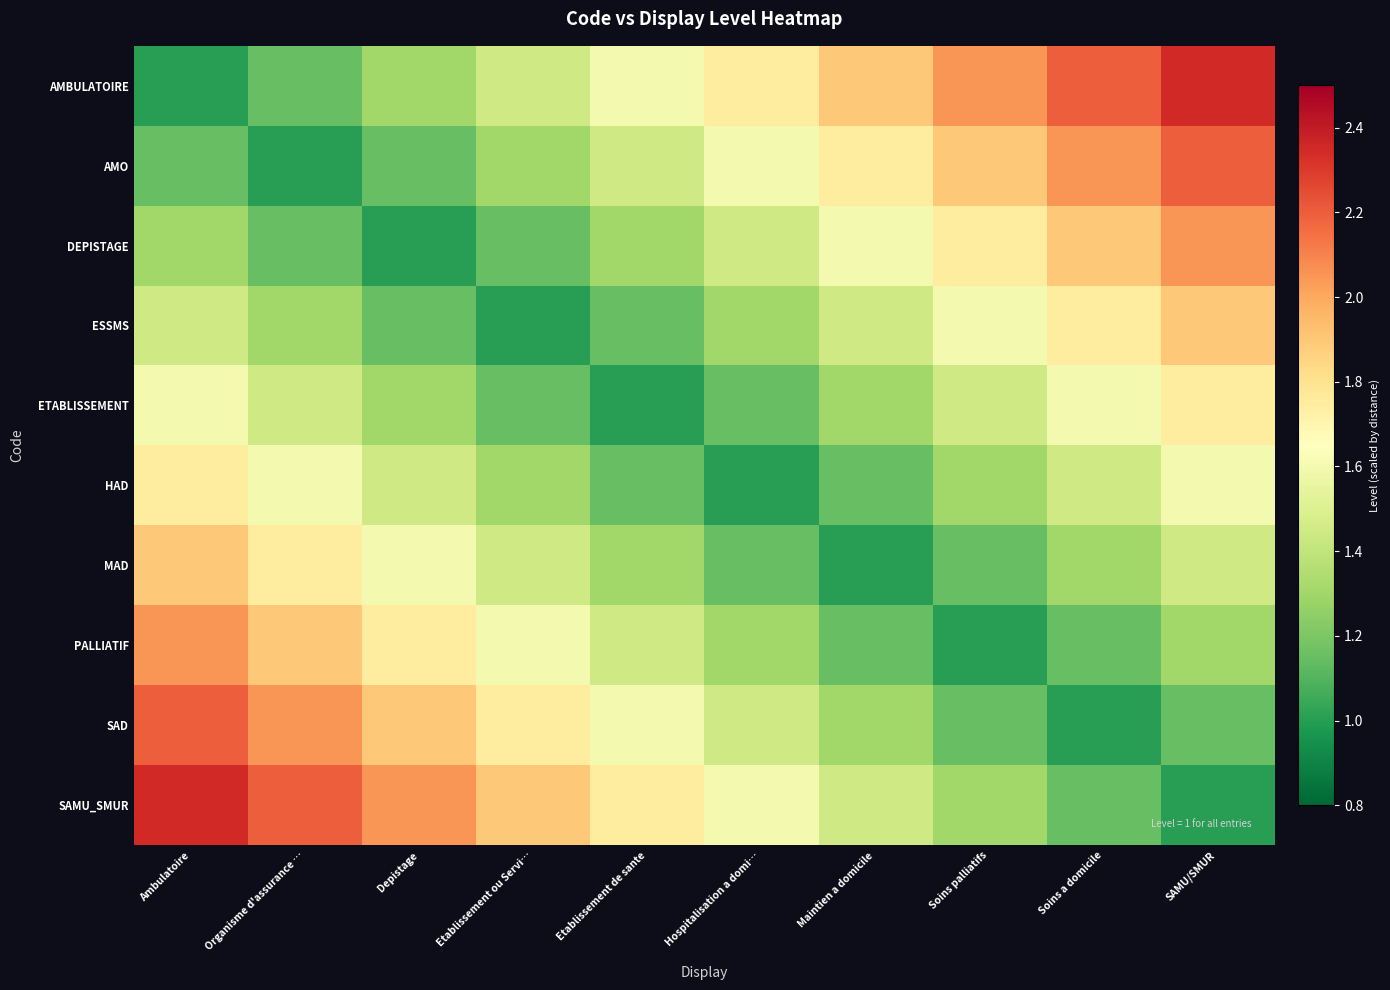

Reading right to left, what are all the values shown in this chart?

AMBULATOIRE: SAMU/SMUR=2.3	Soins a domicile=2.2	Soins palliatifs=2.0	Maintien a domicile=1.9	Hospitalisation a domi…=1.8	Etablissement de sante=1.6	Etablissement ou Servi…=1.4	Depistage=1.3	Organisme d'assurance …=1.1	Ambulatoire=1.0
AMO: SAMU/SMUR=2.2	Soins a domicile=2.0	Soins palliatifs=1.9	Maintien a domicile=1.8	Hospitalisation a domi…=1.6	Etablissement de sante=1.4	Etablissement ou Servi…=1.3	Depistage=1.1	Organisme d'assurance …=1.0	Ambulatoire=1.1
DEPISTAGE: SAMU/SMUR=2.0	Soins a domicile=1.9	Soins palliatifs=1.8	Maintien a domicile=1.6	Hospitalisation a domi…=1.4	Etablissement de sante=1.3	Etablissement ou Servi…=1.1	Depistage=1.0	Organisme d'assurance …=1.1	Ambulatoire=1.3
ESSMS: SAMU/SMUR=1.9	Soins a domicile=1.8	Soins palliatifs=1.6	Maintien a domicile=1.4	Hospitalisation a domi…=1.3	Etablissement de sante=1.1	Etablissement ou Servi…=1.0	Depistage=1.1	Organisme d'assurance …=1.3	Ambulatoire=1.4
ETABLISSEMENT: SAMU/SMUR=1.8	Soins a domicile=1.6	Soins palliatifs=1.4	Maintien a domicile=1.3	Hospitalisation a domi…=1.1	Etablissement de sante=1.0	Etablissement ou Servi…=1.1	Depistage=1.3	Organisme d'assurance …=1.4	Ambulatoire=1.6
HAD: SAMU/SMUR=1.6	Soins a domicile=1.4	Soins palliatifs=1.3	Maintien a domicile=1.1	Hospitalisation a domi…=1.0	Etablissement de sante=1.1	Etablissement ou Servi…=1.3	Depistage=1.4	Organisme d'assurance …=1.6	Ambulatoire=1.8
MAD: SAMU/SMUR=1.4	Soins a domicile=1.3	Soins palliatifs=1.1	Maintien a domicile=1.0	Hospitalisation a domi…=1.1	Etablissement de sante=1.3	Etablissement ou Servi…=1.4	Depistage=1.6	Organisme d'assurance …=1.8	Ambulatoire=1.9
PALLIATIF: SAMU/SMUR=1.3	Soins a domicile=1.1	Soins palliatifs=1.0	Maintien a domicile=1.1	Hospitalisation a domi…=1.3	Etablissement de sante=1.4	Etablissement ou Servi…=1.6	Depistage=1.8	Organisme d'assurance …=1.9	Ambulatoire=2.0
SAD: SAMU/SMUR=1.1	Soins a domicile=1.0	Soins palliatifs=1.1	Maintien a domicile=1.3	Hospitalisation a domi…=1.4	Etablissement de sante=1.6	Etablissement ou Servi…=1.8	Depistage=1.9	Organisme d'assurance …=2.0	Ambulatoire=2.2
SAMU_SMUR: SAMU/SMUR=1.0	Soins a domicile=1.1	Soins palliatifs=1.3	Maintien a domicile=1.4	Hospitalisation a domi…=1.6	Etablissement de sante=1.8	Etablissement ou Servi…=1.9	Depistage=2.0	Organisme d'assurance …=2.2	Ambulatoire=2.3